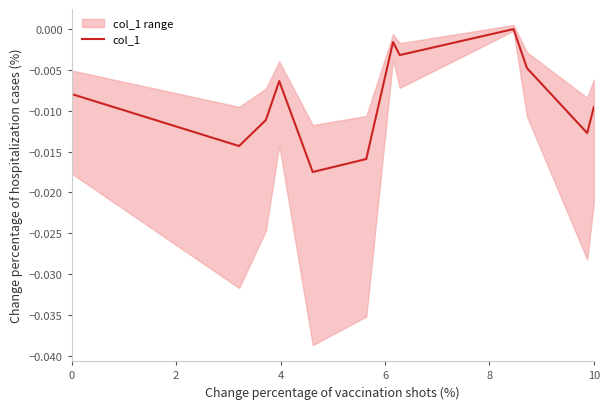

Is this an area chart (filled region under the line)?

No